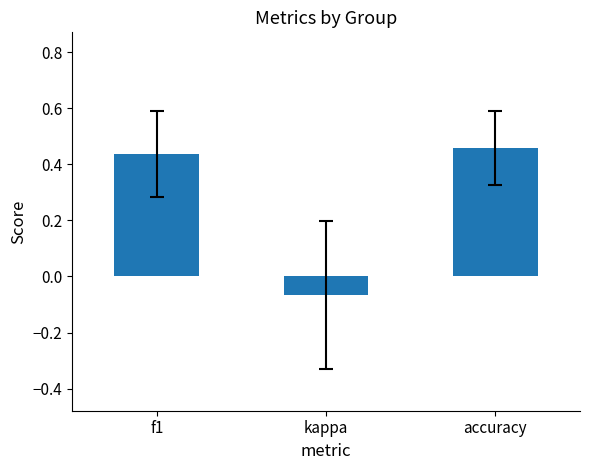

How many categories are shown in the chart?

3